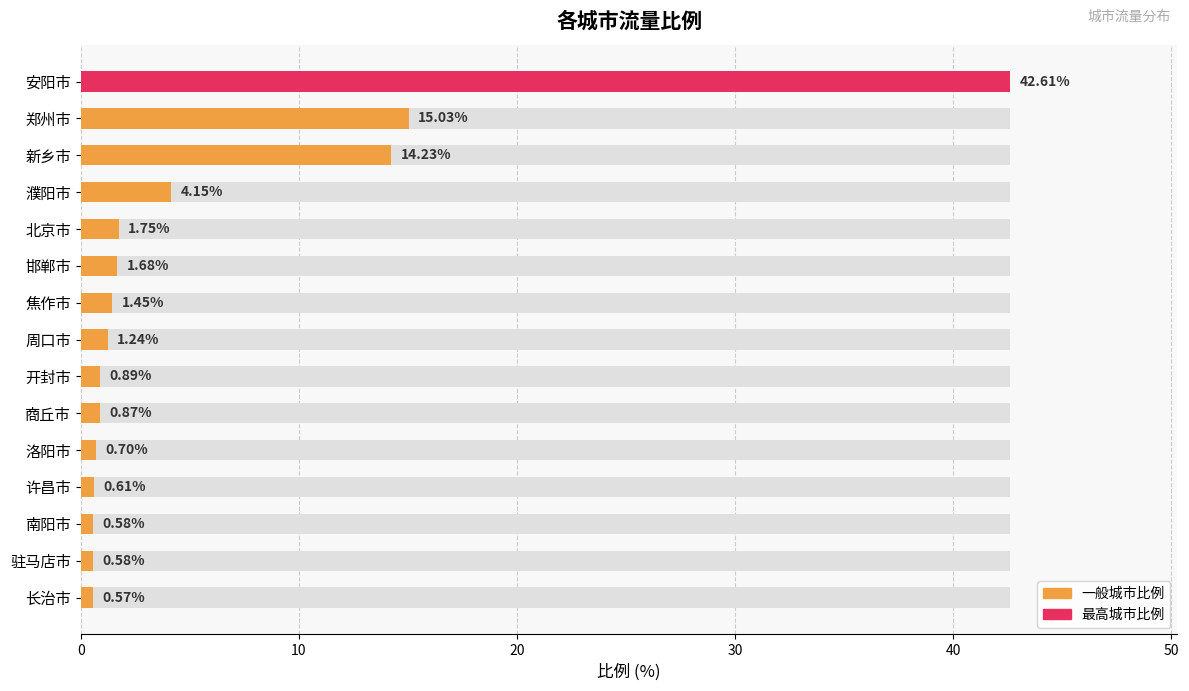

What is the difference between the maximum and minimum values?

42.0